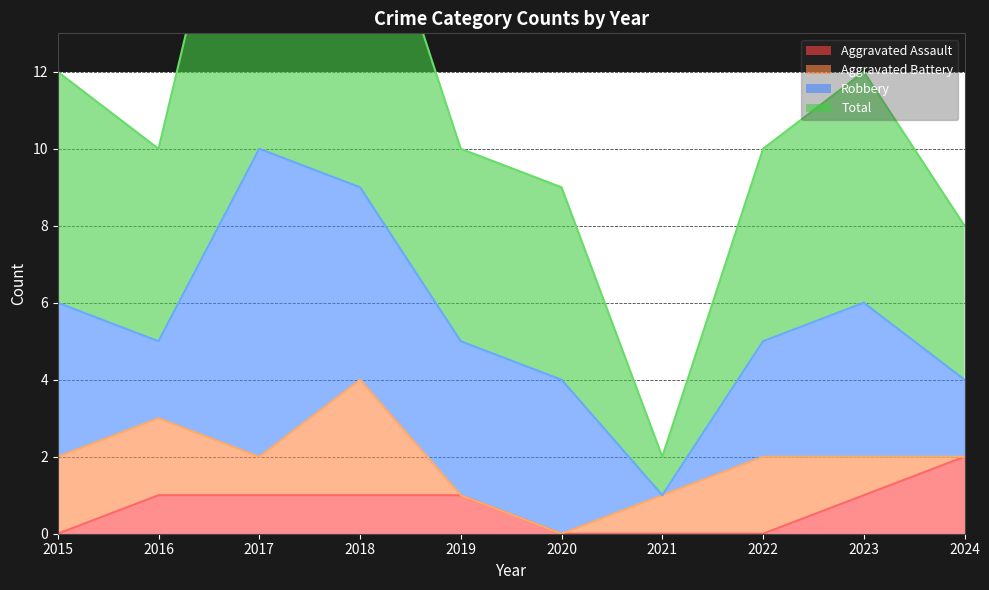

True or false: Total has more than 0 points higher than both neighbors.

True